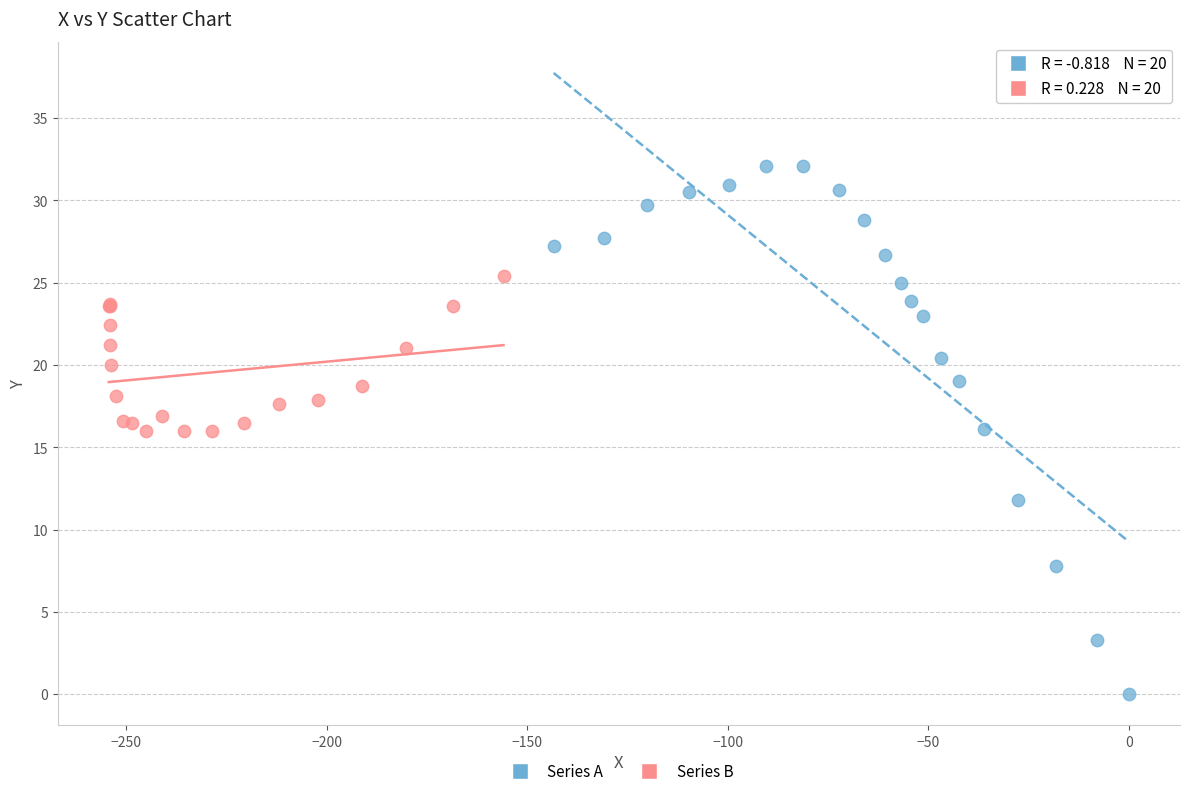

Which series contains the lowest Y value?

Series A